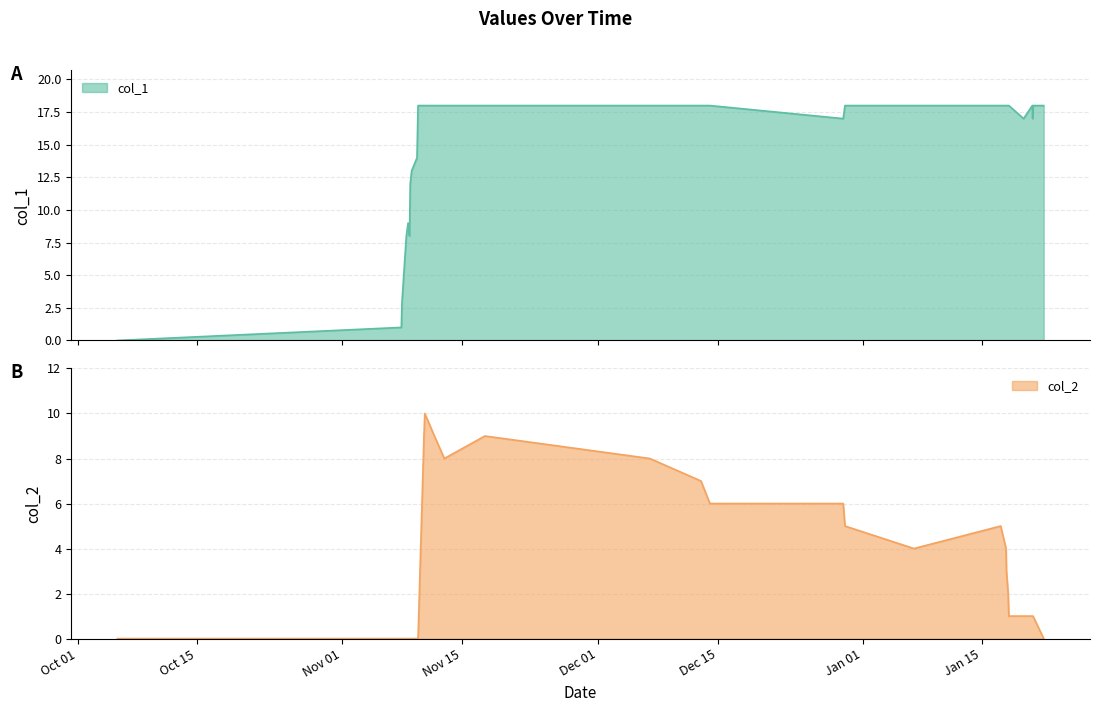

What is the maximum value for col_1?

18